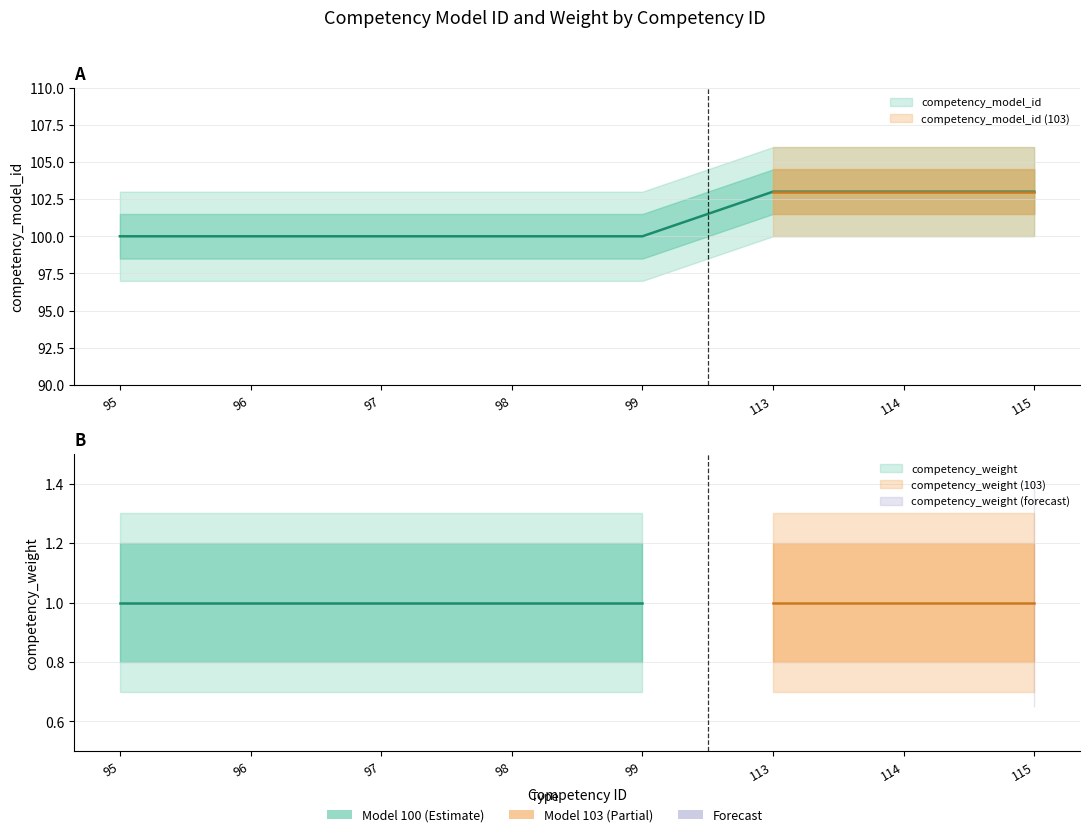

What is the average value?

101